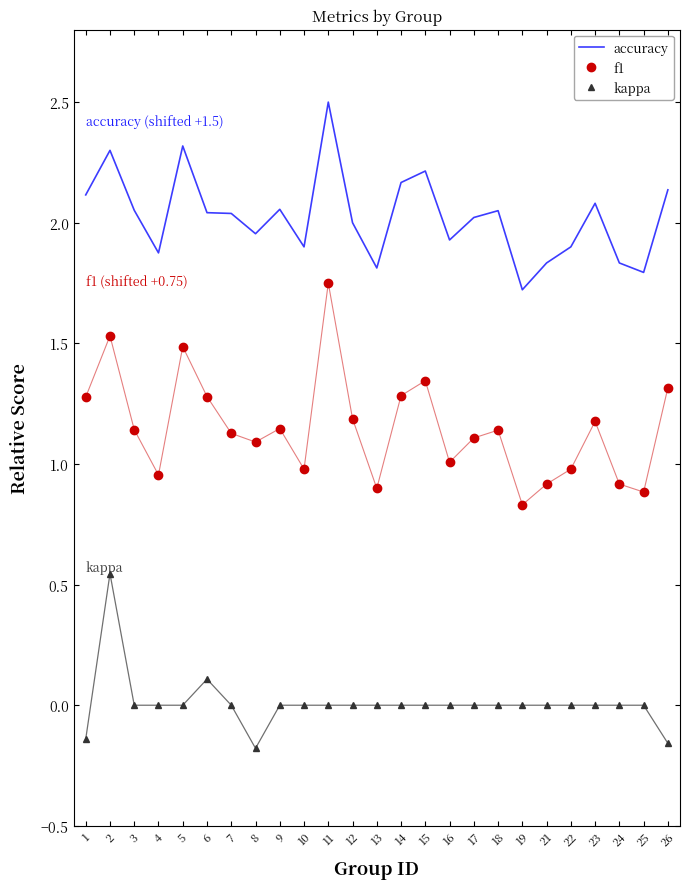

The value of f1 at 24 is 0.9. True or false?

True